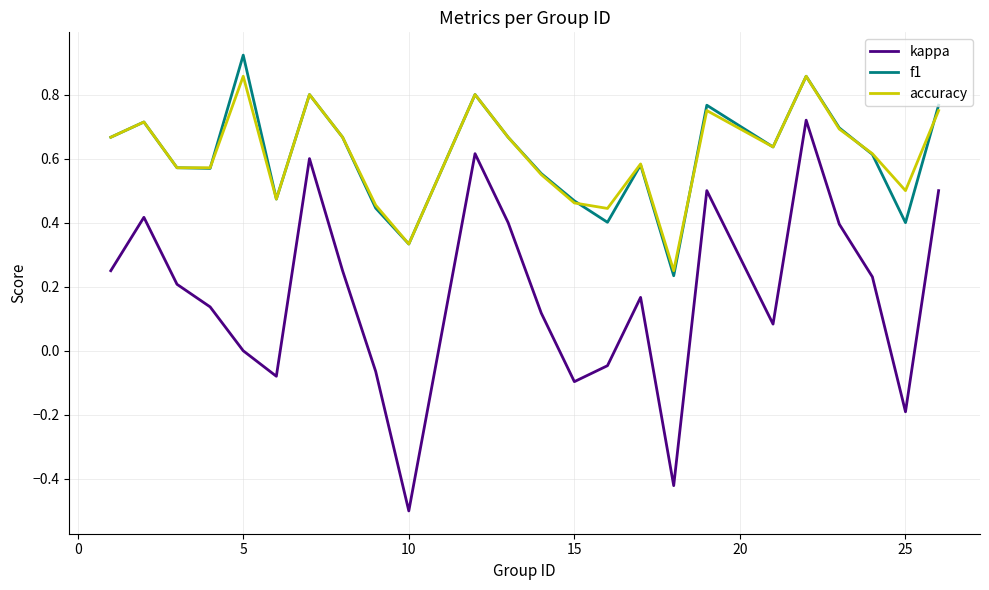

In kappa, how many points are lower than both neighbors (excluding endpoints)?

6